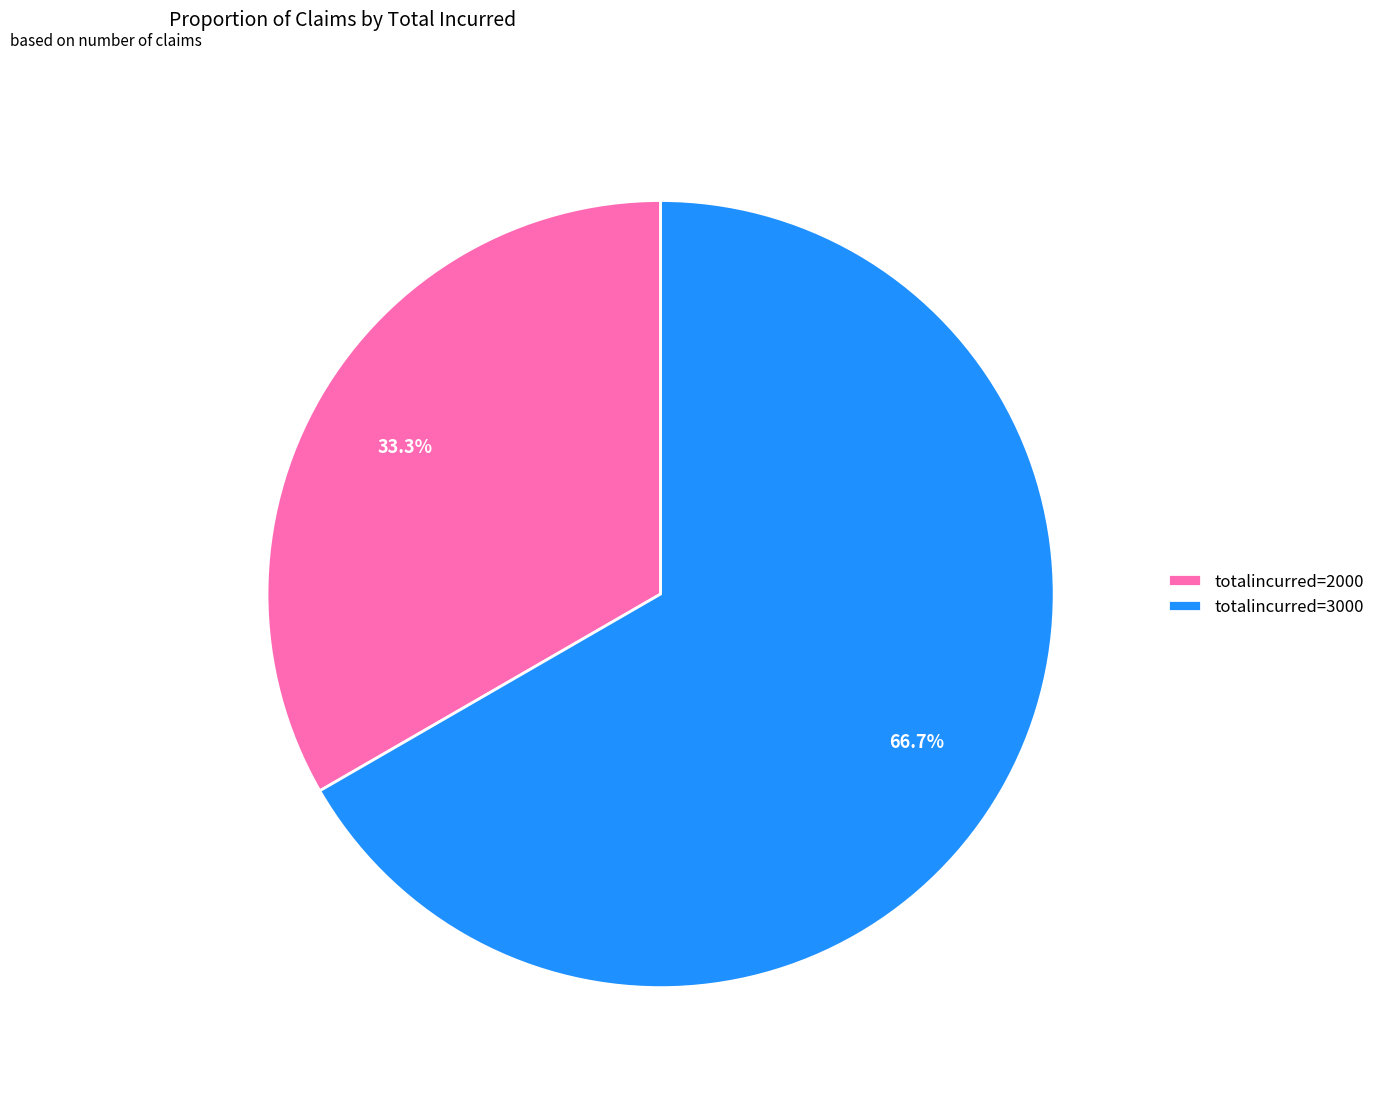

To the nearest percent, what is the difference between the largest and smallest slice percentages?

33%